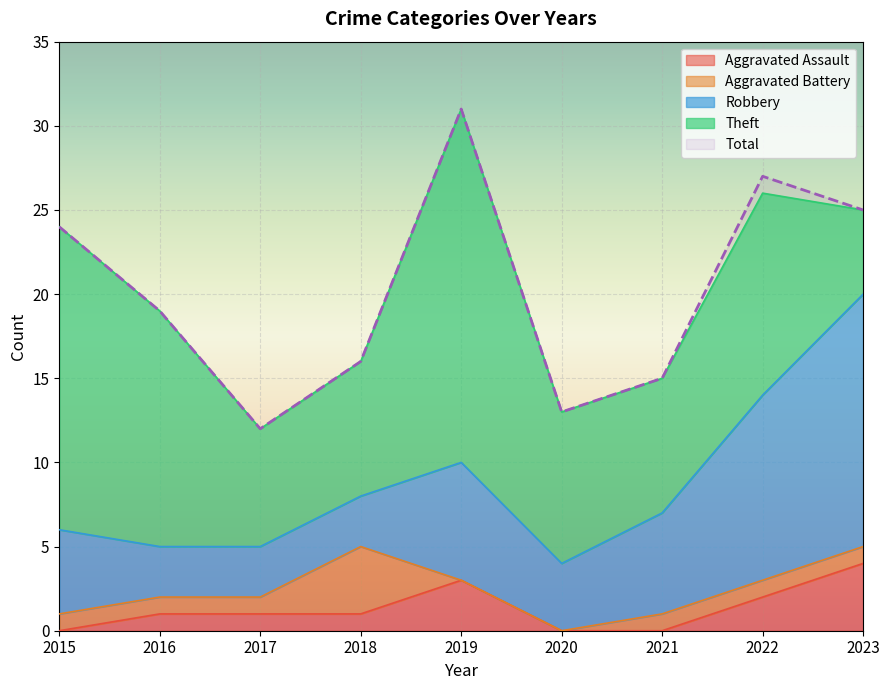

How many lines are shown in the chart?

5